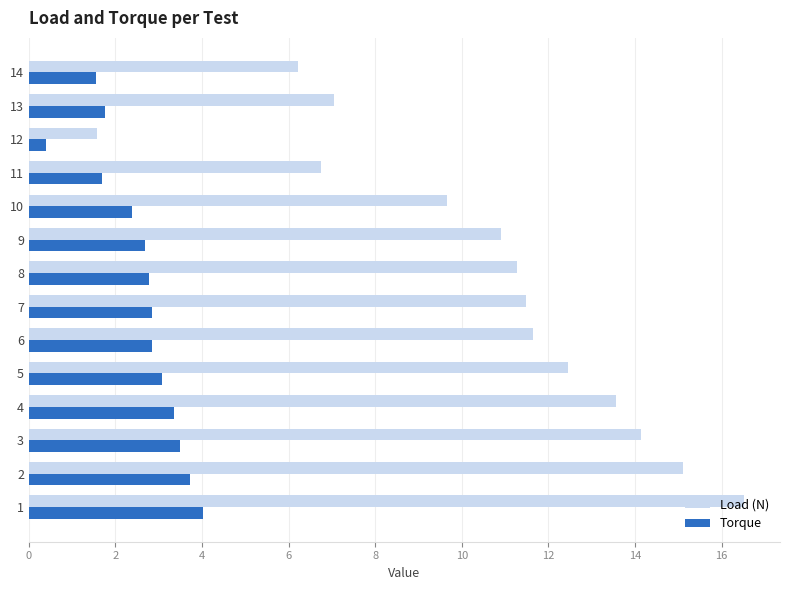

Which series has the widest spread of values?

Load (N)